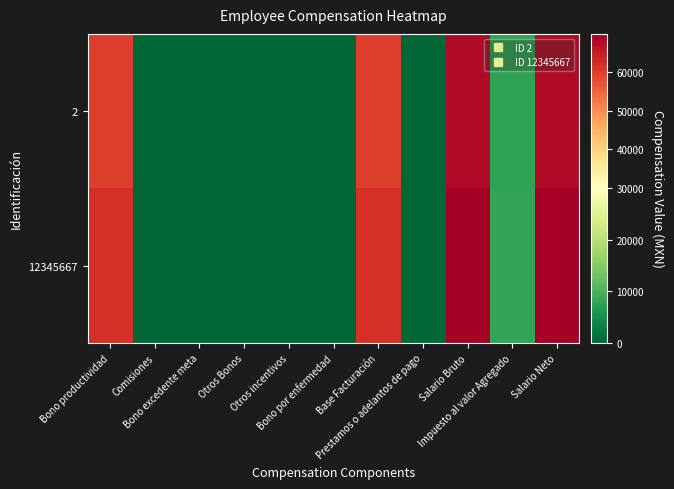

Which series has the widest spread of values?

12345667